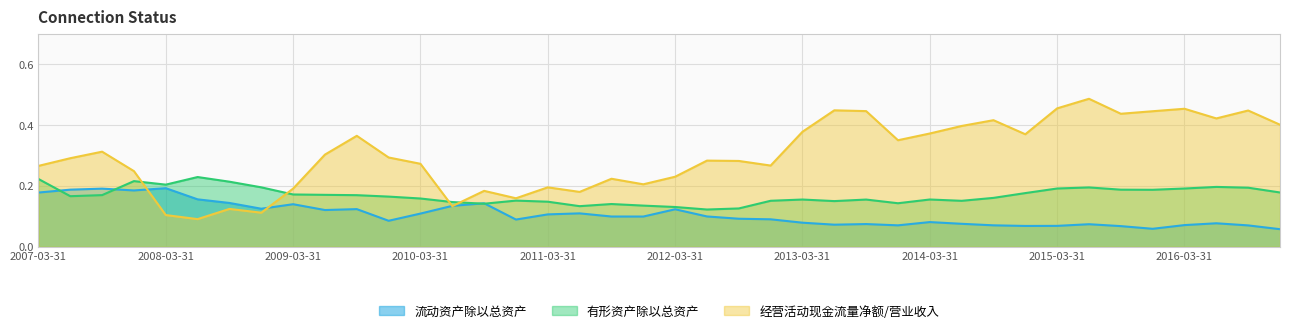

Where is the first local maximum for 流动资产除以总资产?

2007-09-30